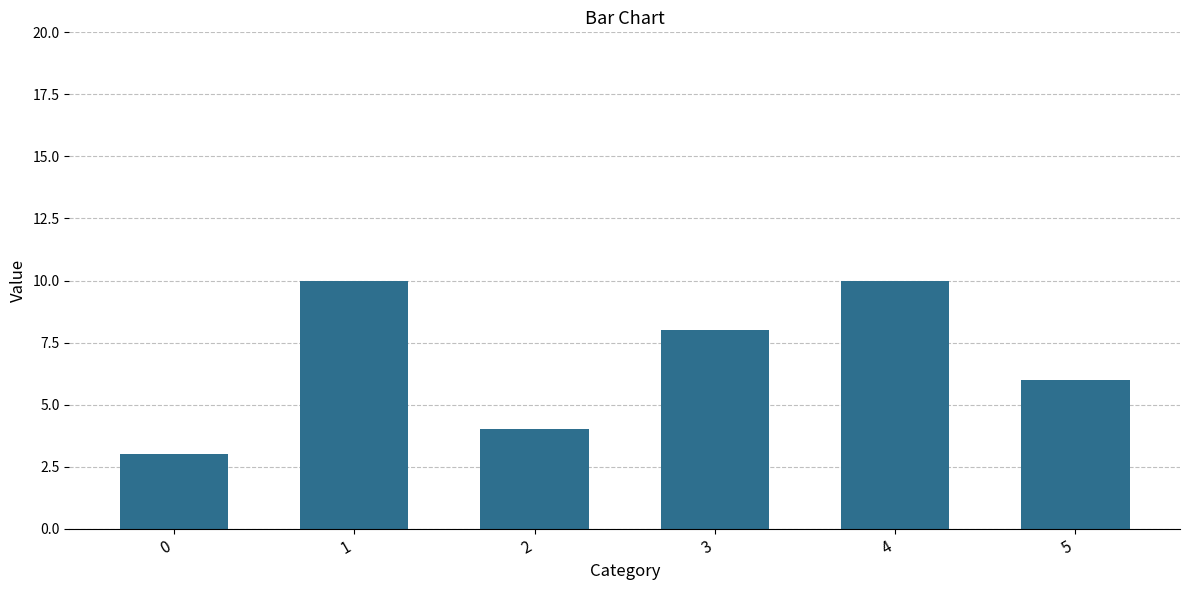

What is the ratio of the value at 0 to the value at 1?

0.3